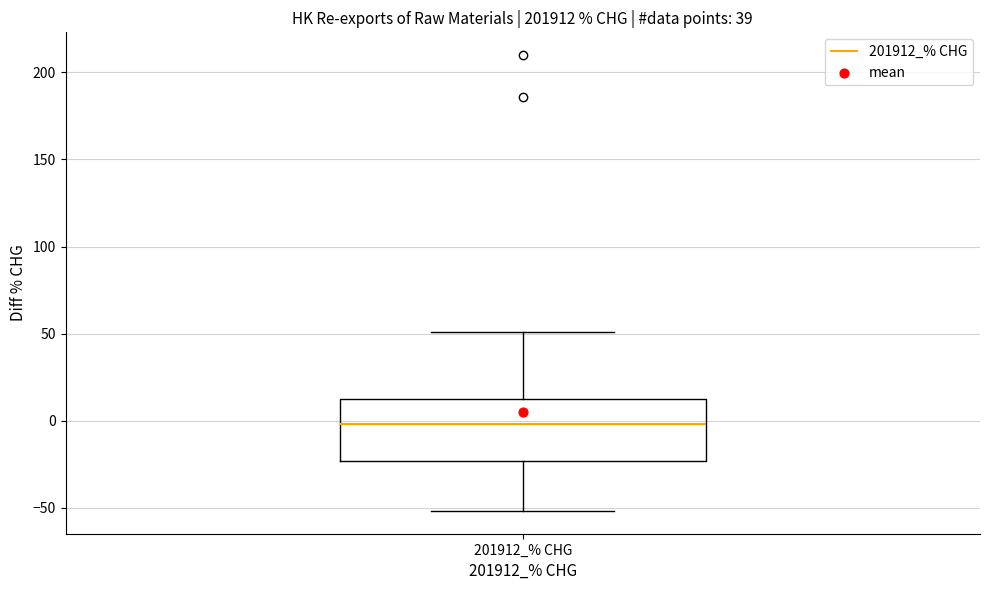

Transcribe this box plot: give where the median line is, the range the box spans, and where the two whiskers end, as read against the y-axis. The values are not printed on the chart, so give them approximately, as read against the axis.

median 0, box -25 to 15, whiskers -50 to 50